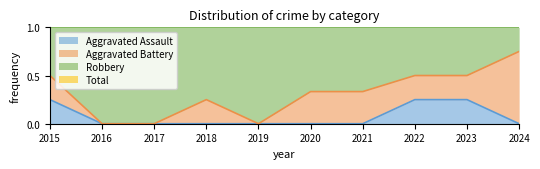

Which has a higher value, 2015 or 2021?

2015